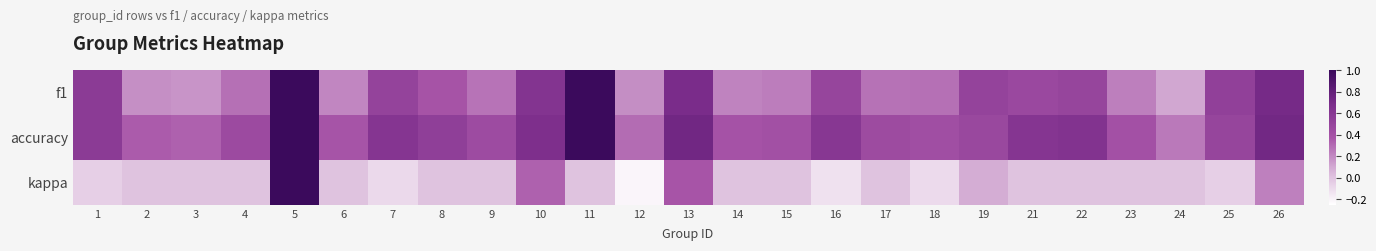

What is the smallest value displayed?

-0.2